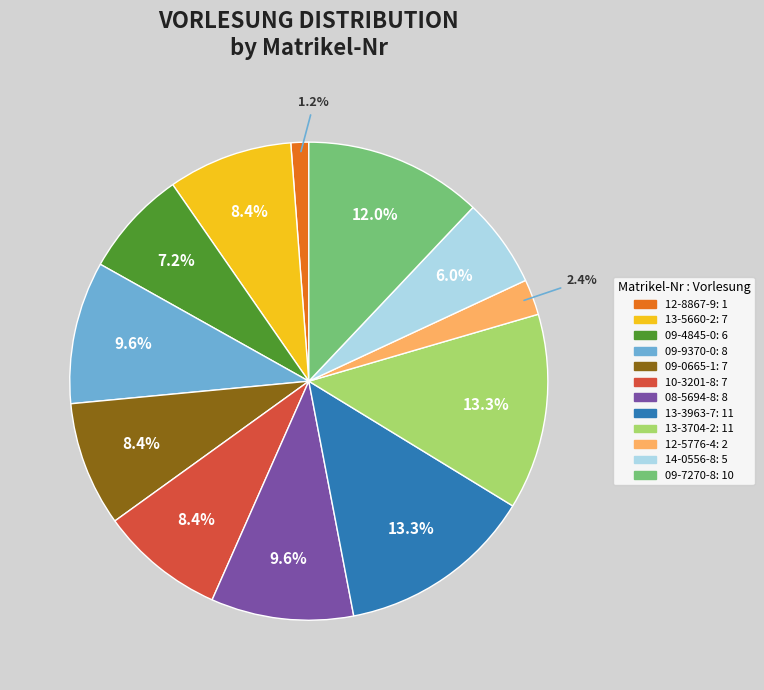

To the nearest percent, what is the average slice percentage?

8%